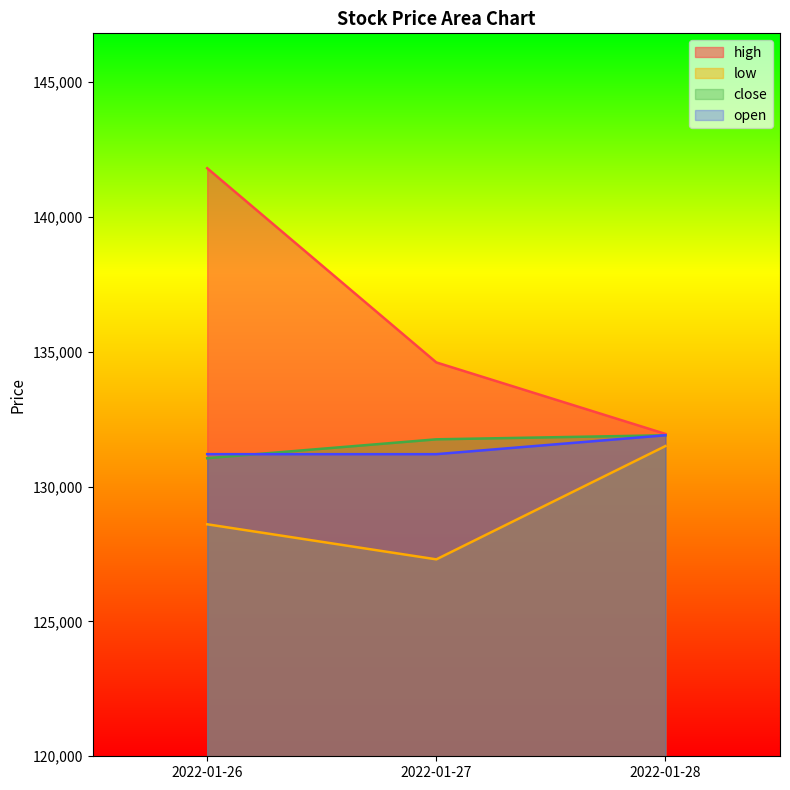

What is the total value across all series at 2022-01-28?

527250